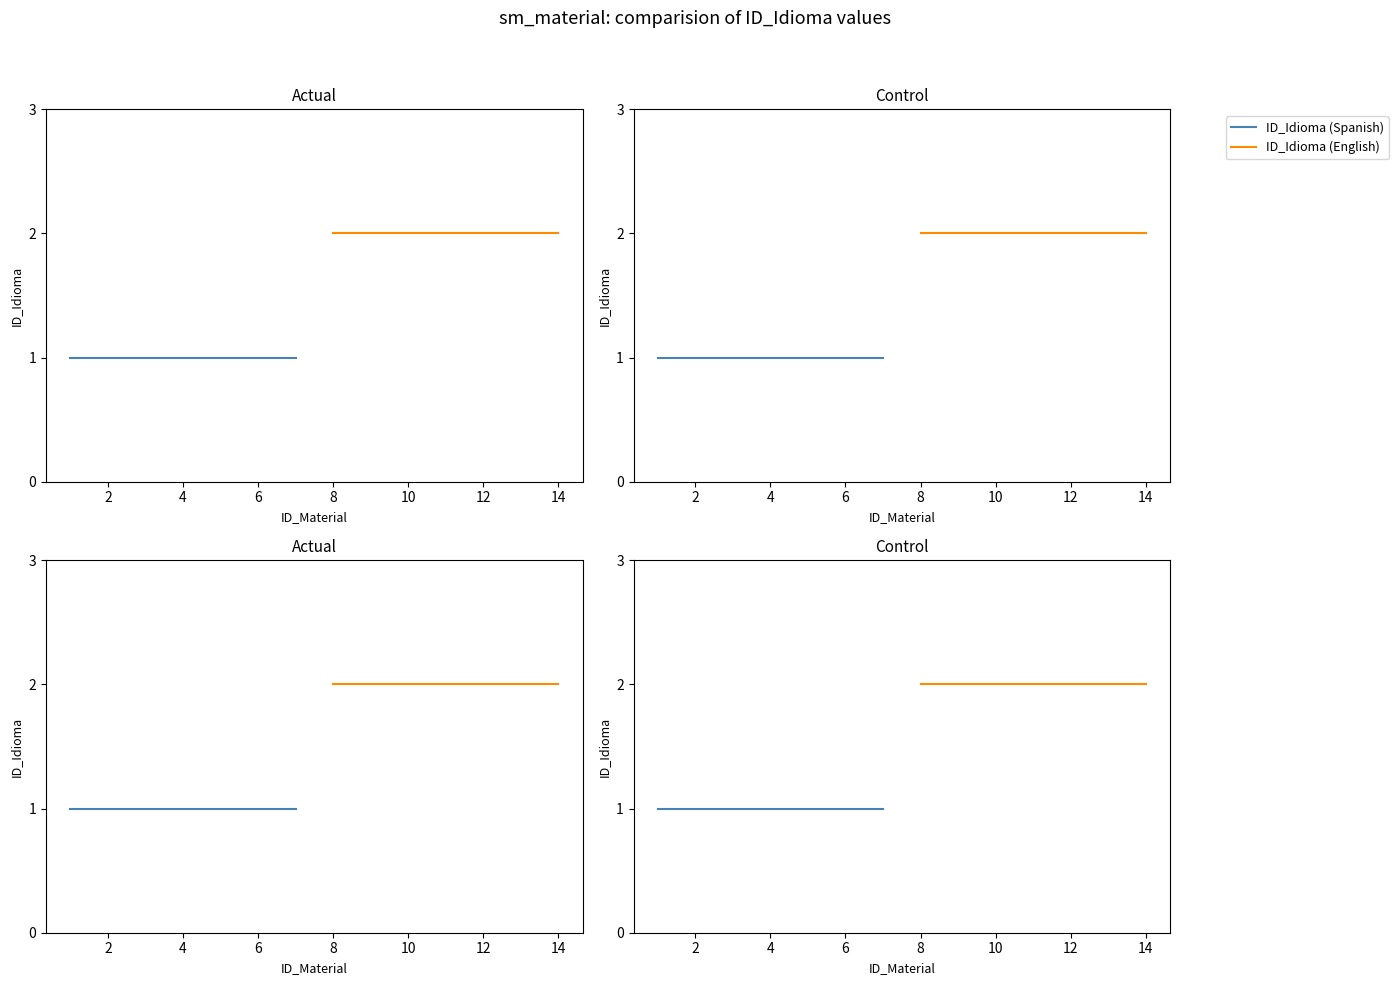

Is the value of ID_Idioma (Spanish) at 6 greater than the value of ID_Idioma (English) at 6?

No